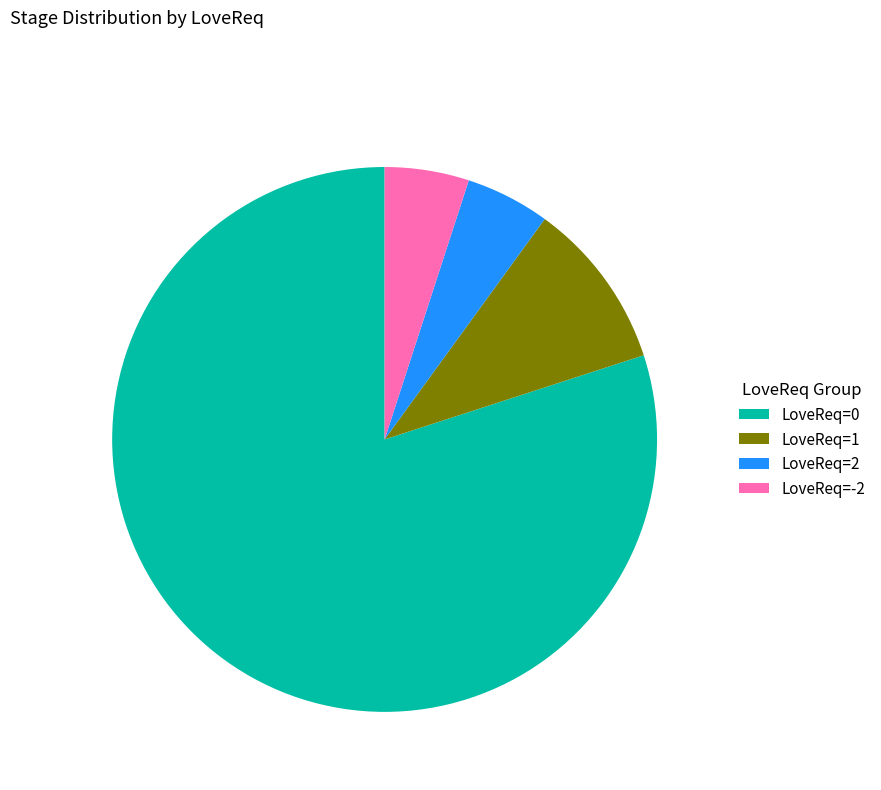

Is it true that LoveReq=1 is 10% of the pie?

True